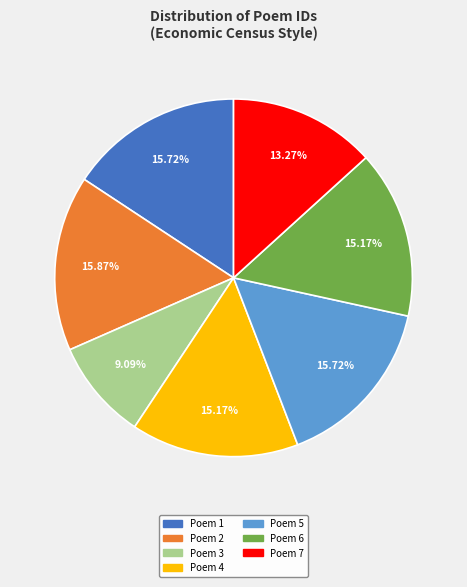

Is there any slice that represents more than half of the pie?

No